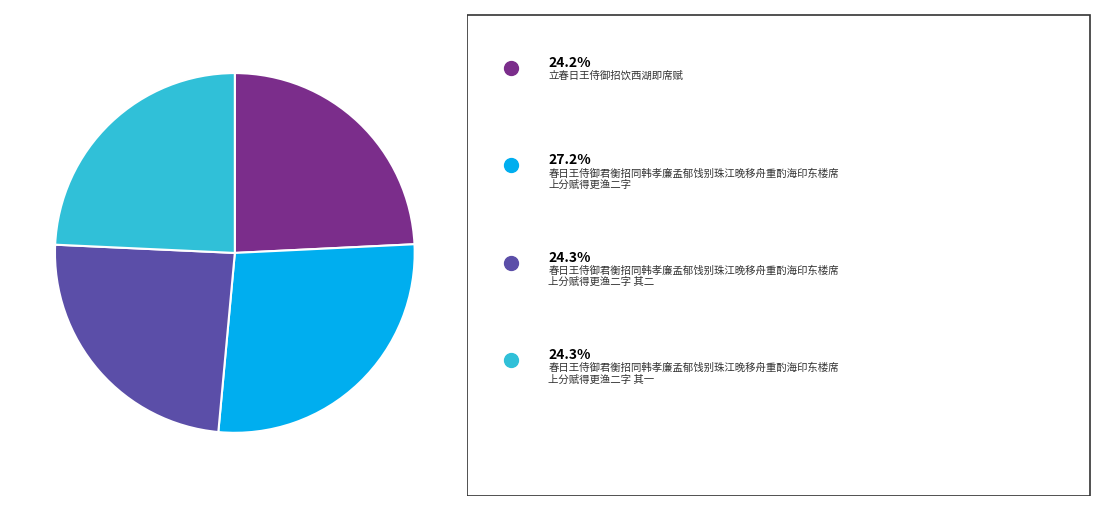

Does any single category account for the majority?

No